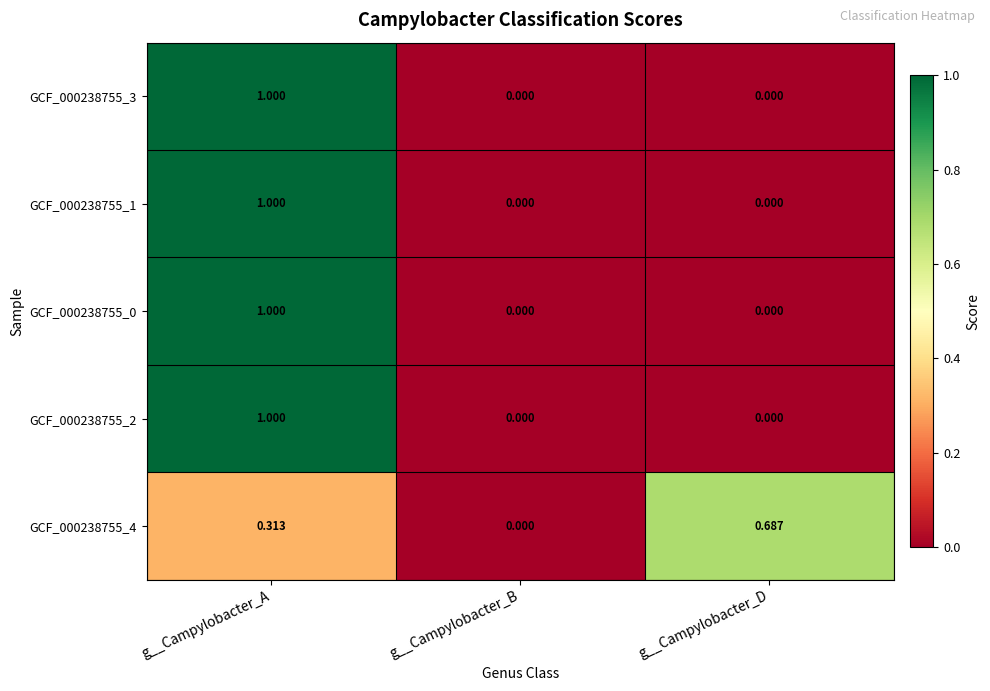

Which category has the highest value in the GCF_000238755_4 series?

g__Campylobacter_D